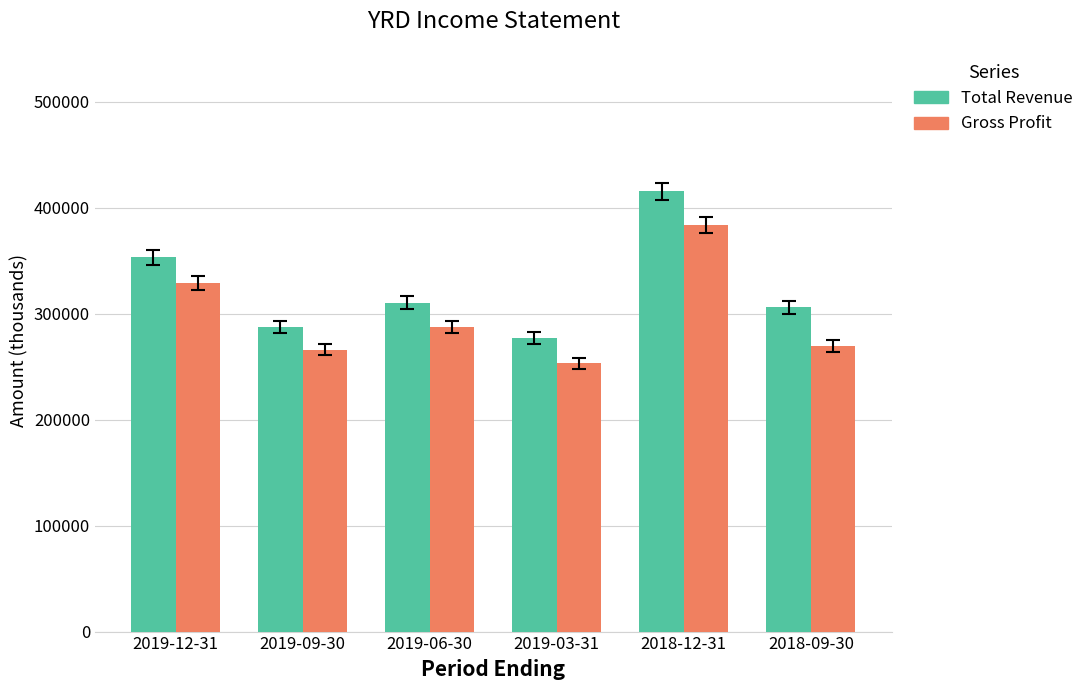

Are the bars horizontal?

No